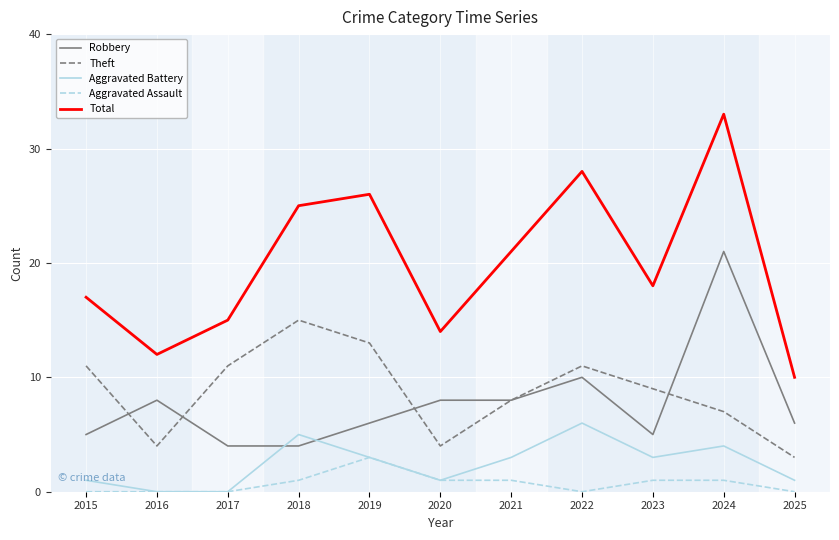

What is the difference between the maximum and second lowest values in the Aggravated Battery series?

6